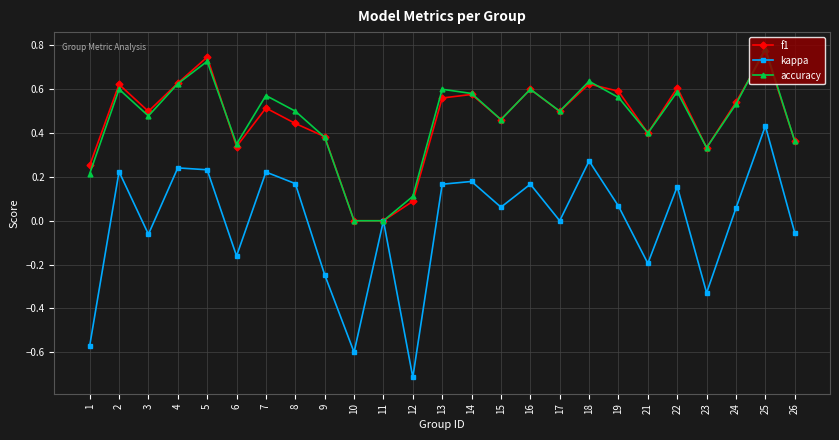

True or false: kappa has a value of 0.3 at 7.

False